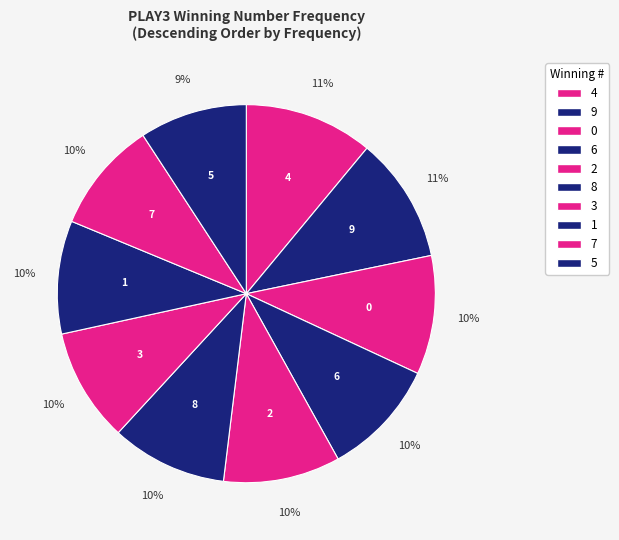

What percentage do 9 and 3 together represent?

20.5%